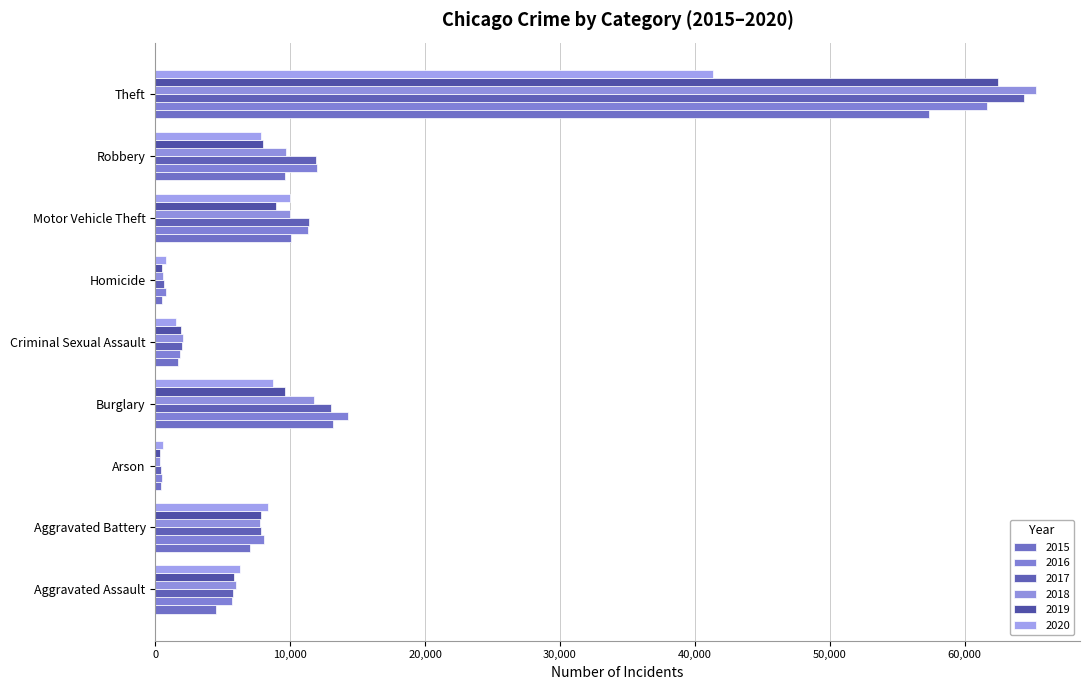

Rank the series by their maximum value, from highest to lowest.

2018, 2017, 2019, 2016, 2015, 2020